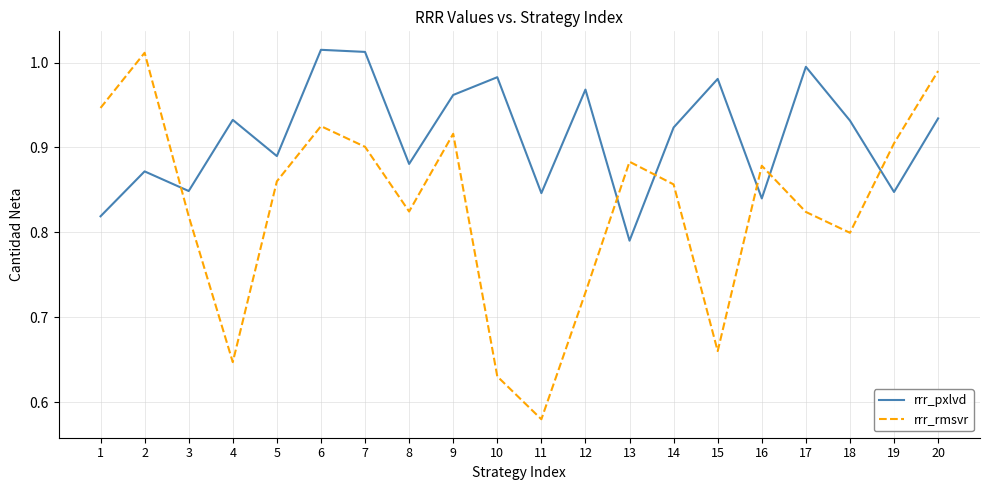

Where is rrr_rmsvr nearest to the value 0?

11